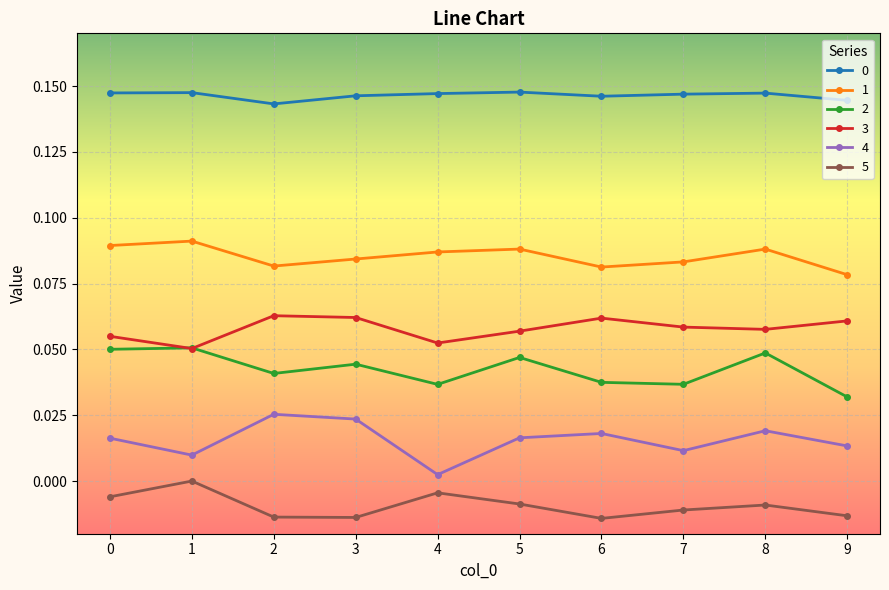

True or false: 2 and 4 cross at least once.

False